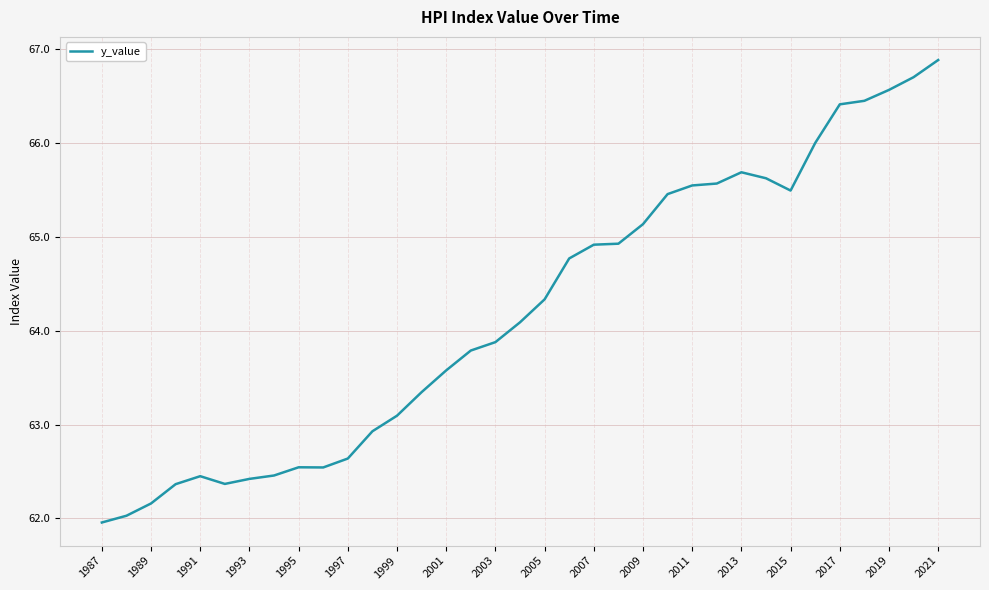

What is the difference between the maximum and minimum values?

4.9